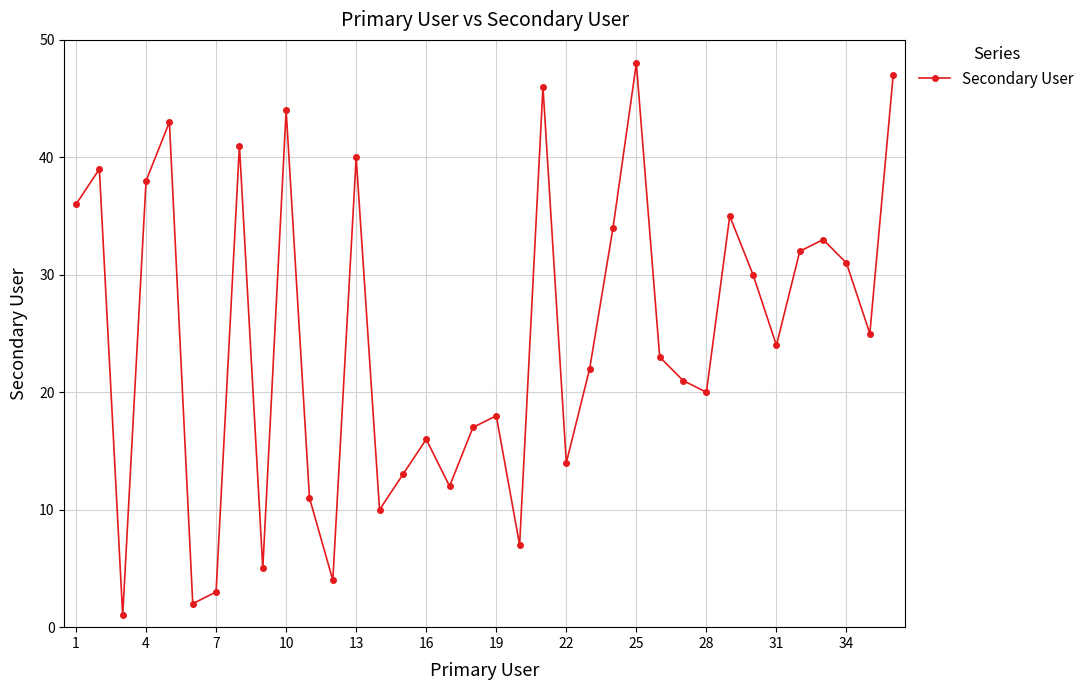

True or false: the data has more than 2 interior local peaks.

True